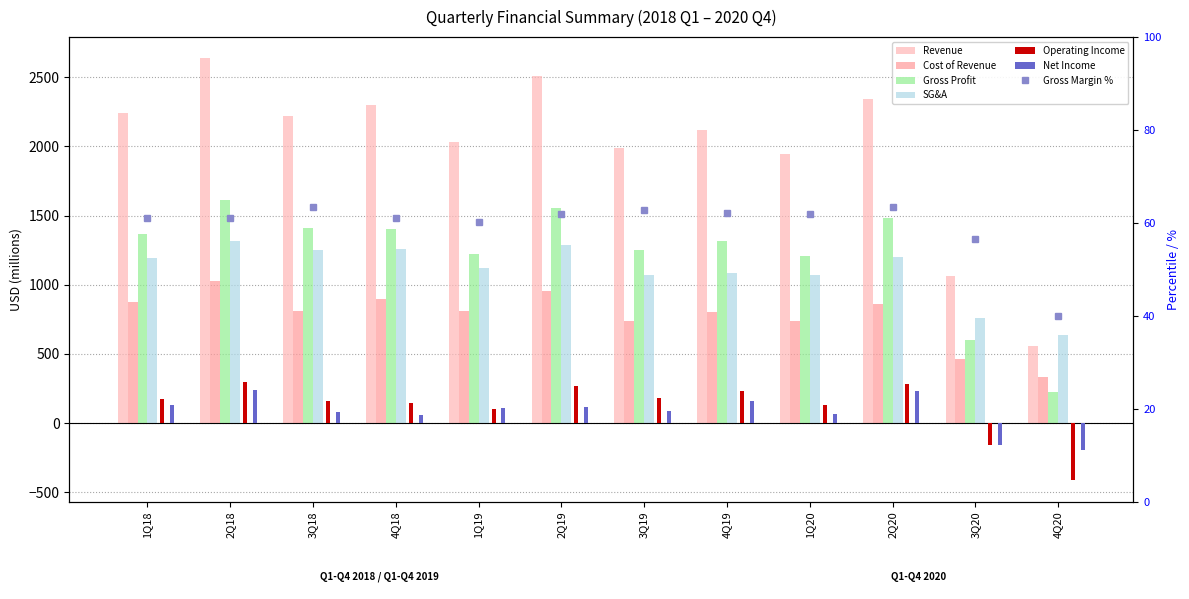

Where is SG&A nearest to the value 979?

3Q19